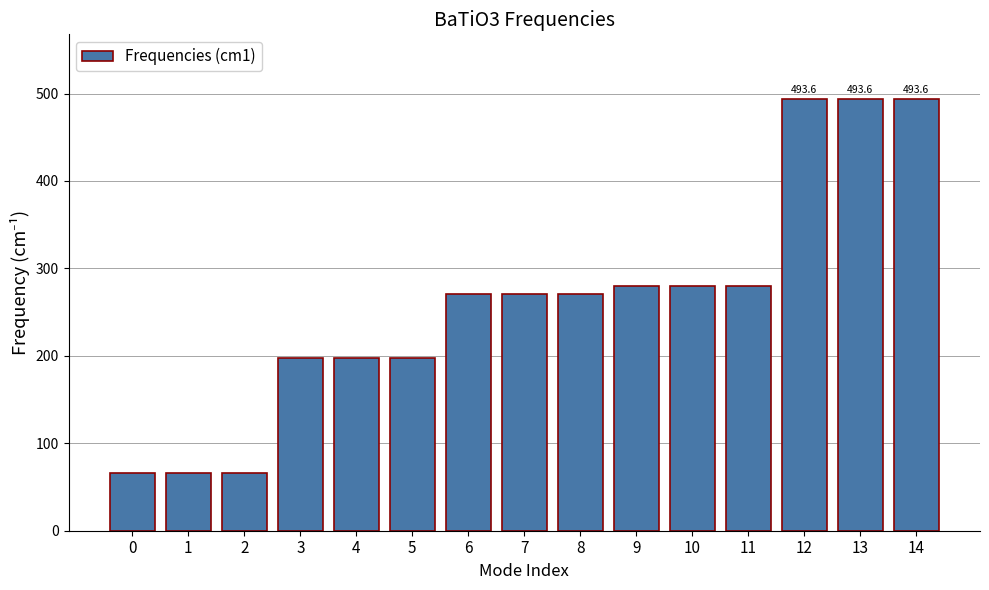

Count the number of values greater than 270.

9